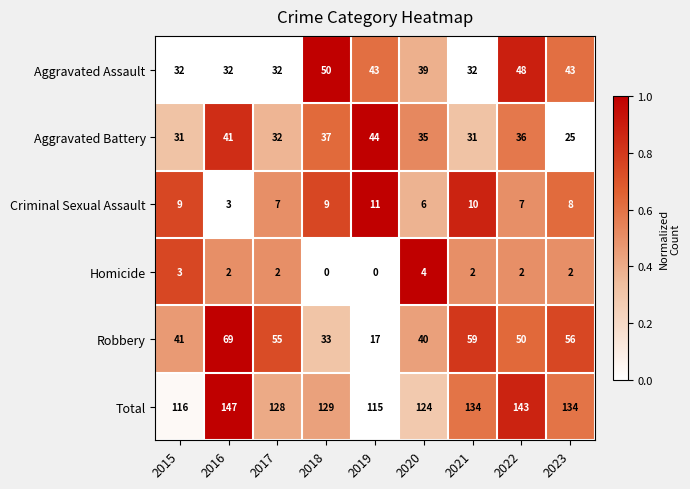

Which series has the largest total across all categories?

Total